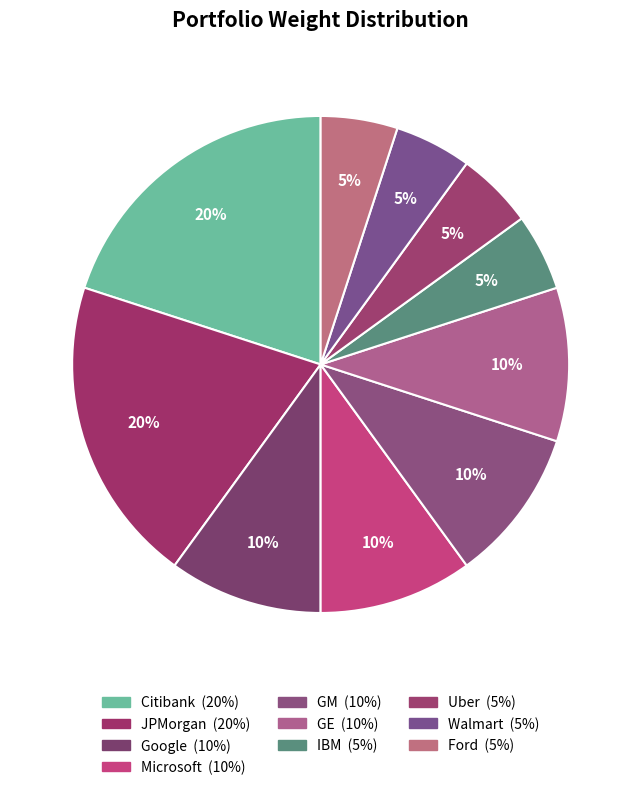

Count the number of slices in the pie.

10